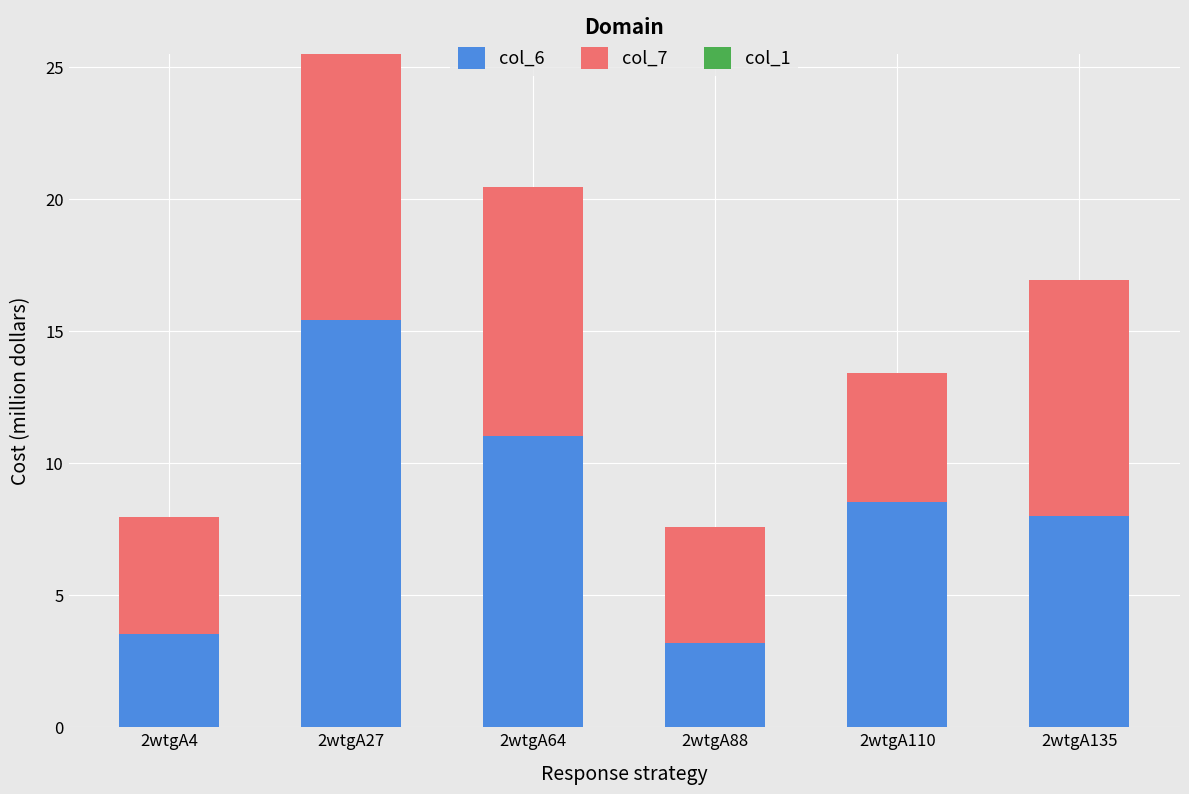

Reading right to left, what are the values for col_6?

8.0	8.5	3.2	11.0	15.4	3.5